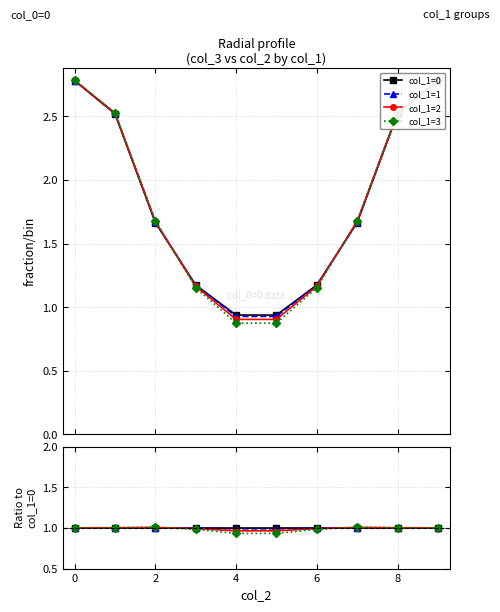

How many times do col_1=1 and col_1=0 cross each other?

2